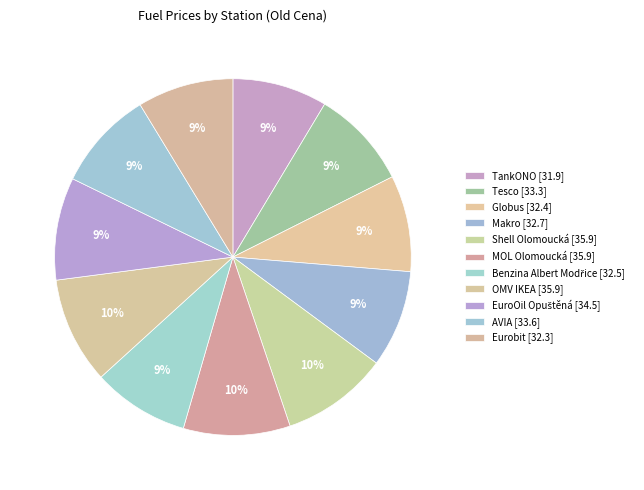

Is Tesco the majority of the pie?

No